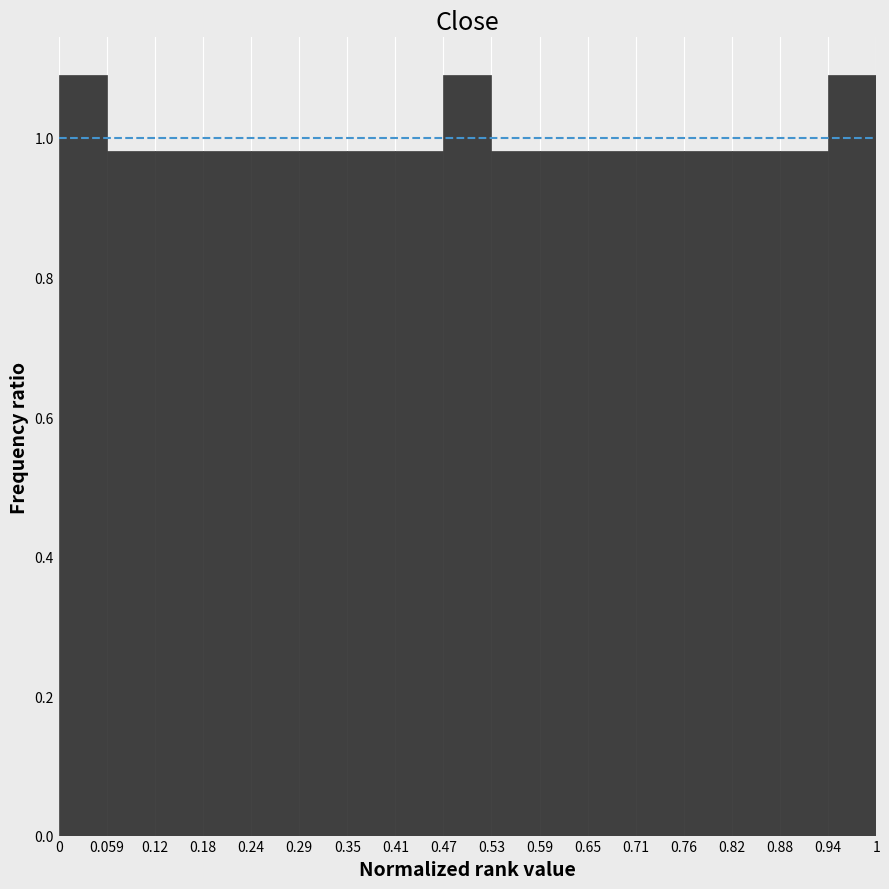

Reading left to right, list every bar in this chart as the range it spans on the x-axis followed by its height. The values are not printed on the chart, so give them approximately, as read against the axis.

0 to 0.059: 1.08
0.059 to 0.12: 0.98
0.12 to 0.18: 0.98
0.18 to 0.24: 0.98
0.24 to 0.29: 0.98
0.29 to 0.35: 0.98
0.35 to 0.41: 0.98
0.41 to 0.47: 0.98
0.47 to 0.53: 1.08
0.53 to 0.59: 0.98
0.59 to 0.65: 0.98
0.65 to 0.71: 0.98
0.71 to 0.76: 0.98
0.76 to 0.82: 0.98
0.82 to 0.88: 0.98
0.88 to 0.94: 0.98
0.94 to 1: 1.08